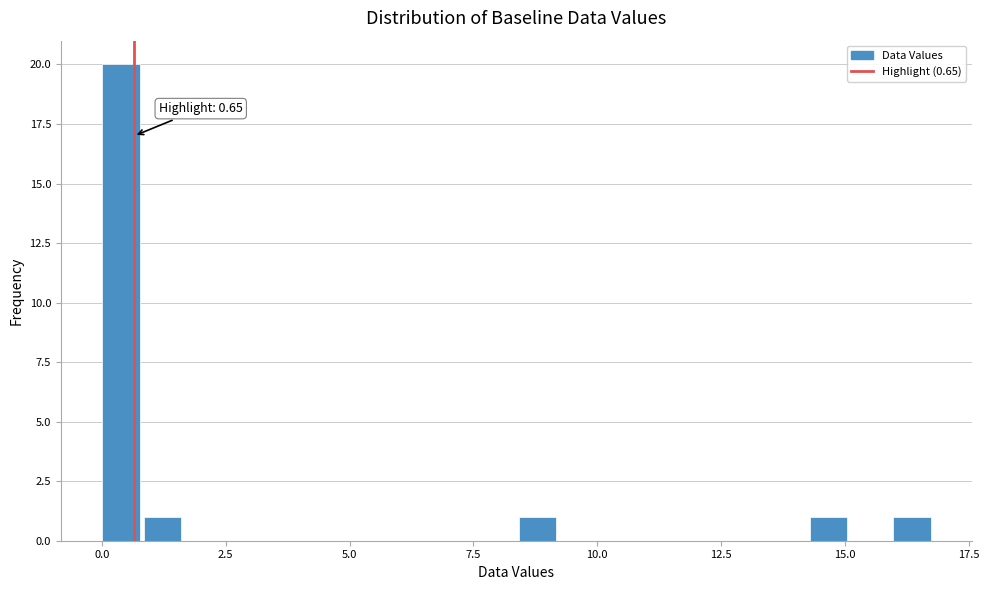

Read against the x-axis, roughly where is the centre of the tallest bar?

0.5